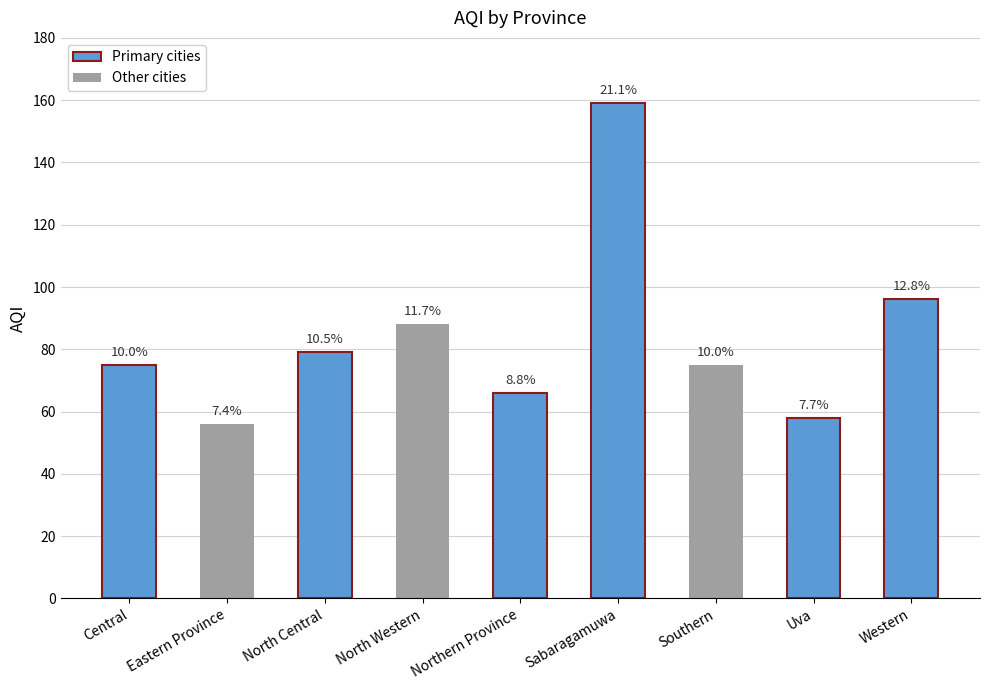

Reading left to right, list all the values displayed in this chart.

Central=75	Eastern Province=56	North Central=79	North Western=88	Northern Province=66	Sabaragamuwa=159	Southern=75	Uva=58	Western=96